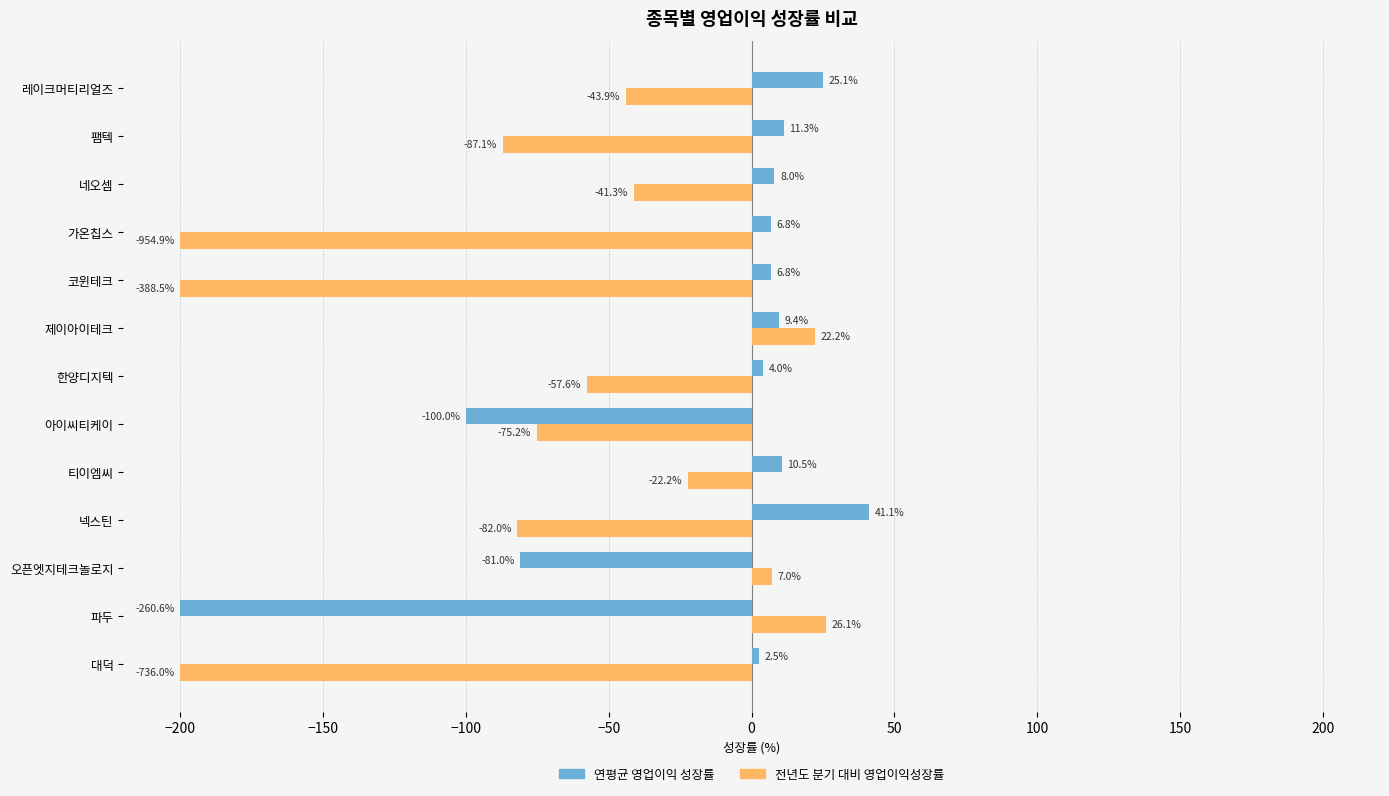

Rank the series by their average value, from highest to lowest.

연평균 영업이익 성장률, 전년도 분기 대비 영업이익성장률